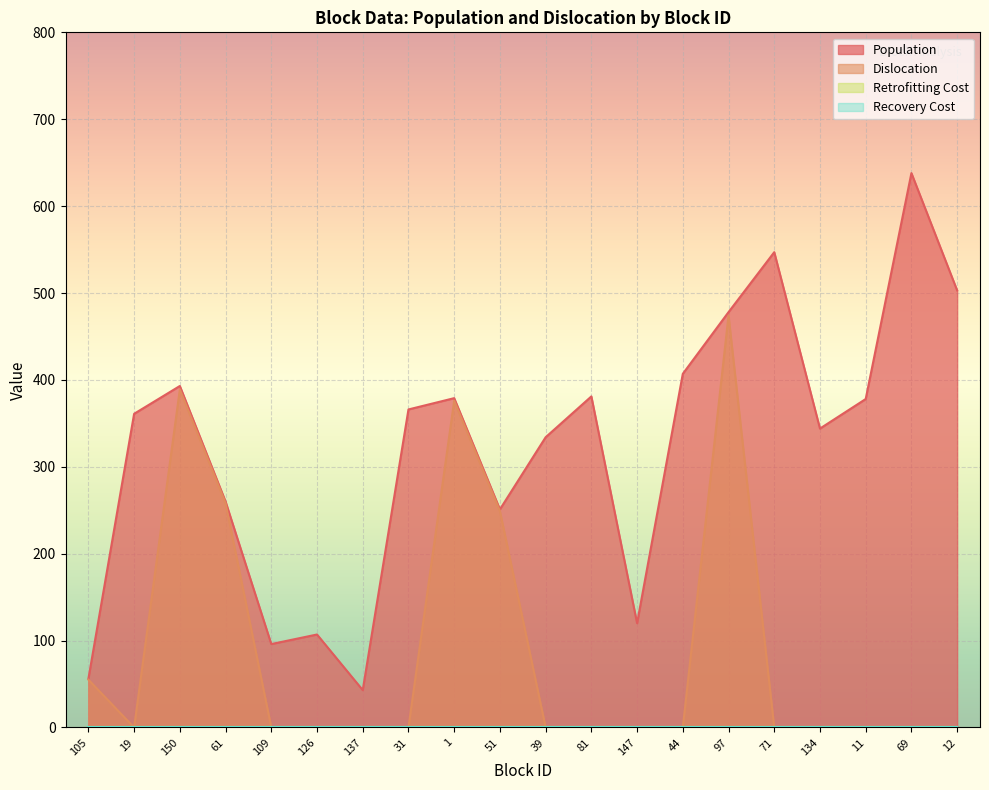

Is it true that Dislocation equals 748 at 97?

False